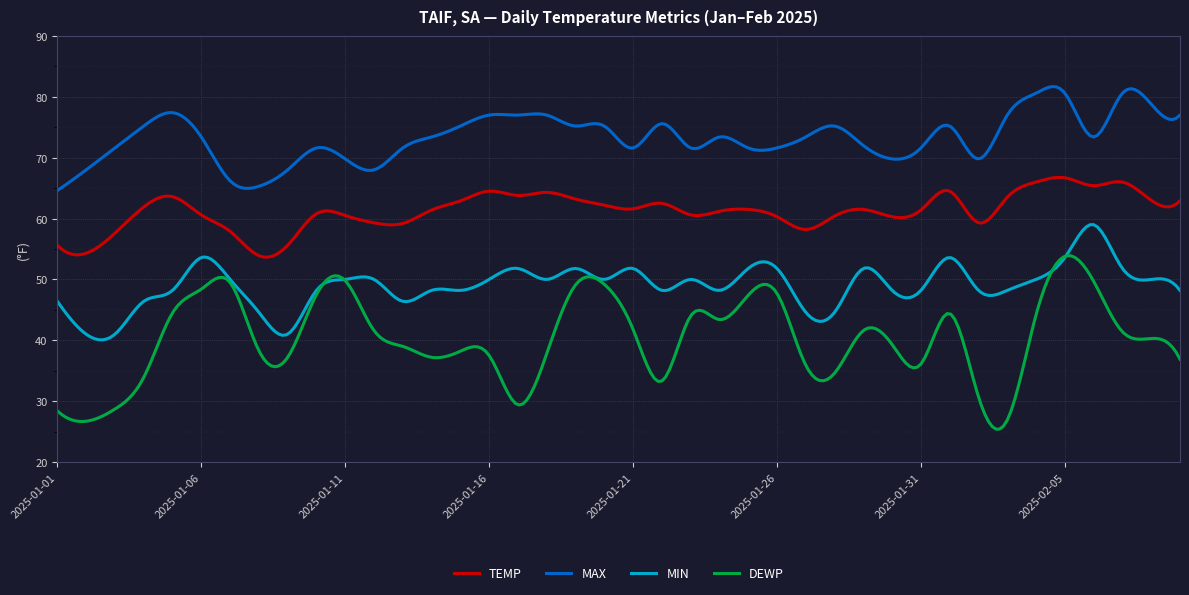

Which series has the largest total across all categories?

MAX